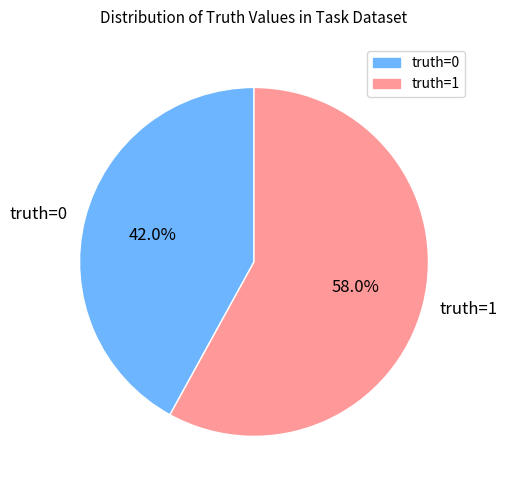

Which category accounts for the majority?

truth=1